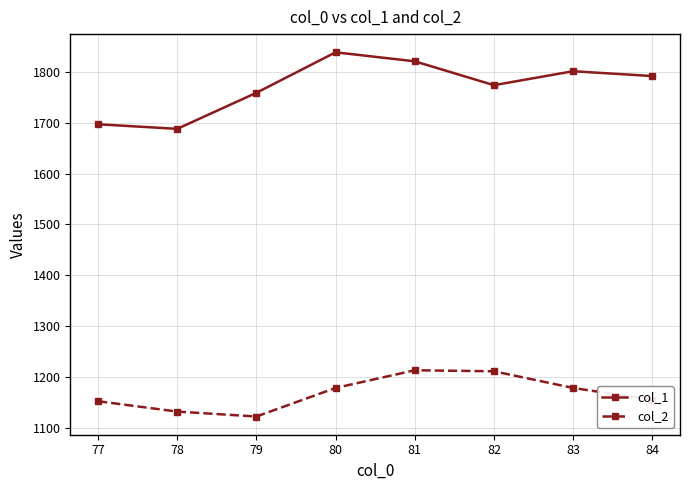

At 82, list the series in order from largest to smallest.

col_1, col_2